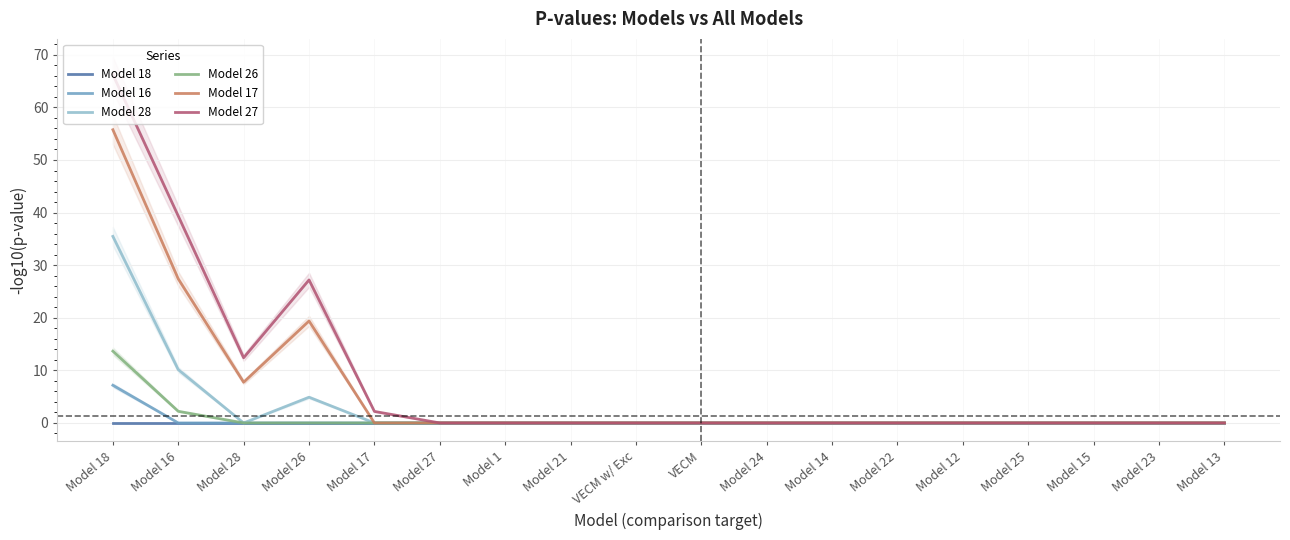

Which category has the highest value across all series?

Model 18